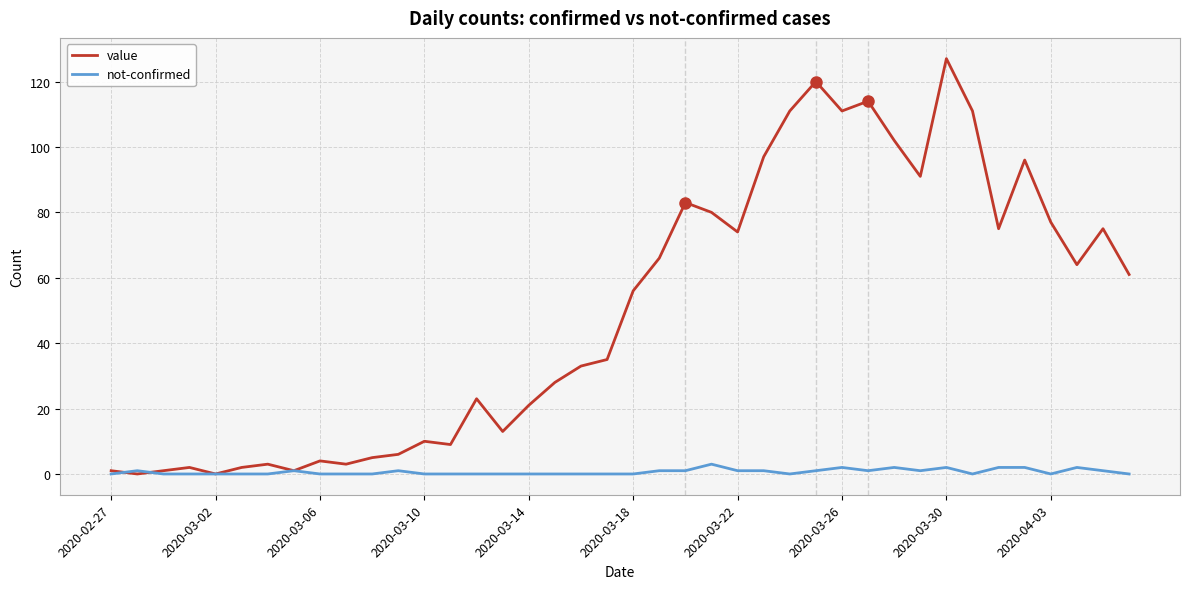

Which series has the largest range (max minus min)?

value